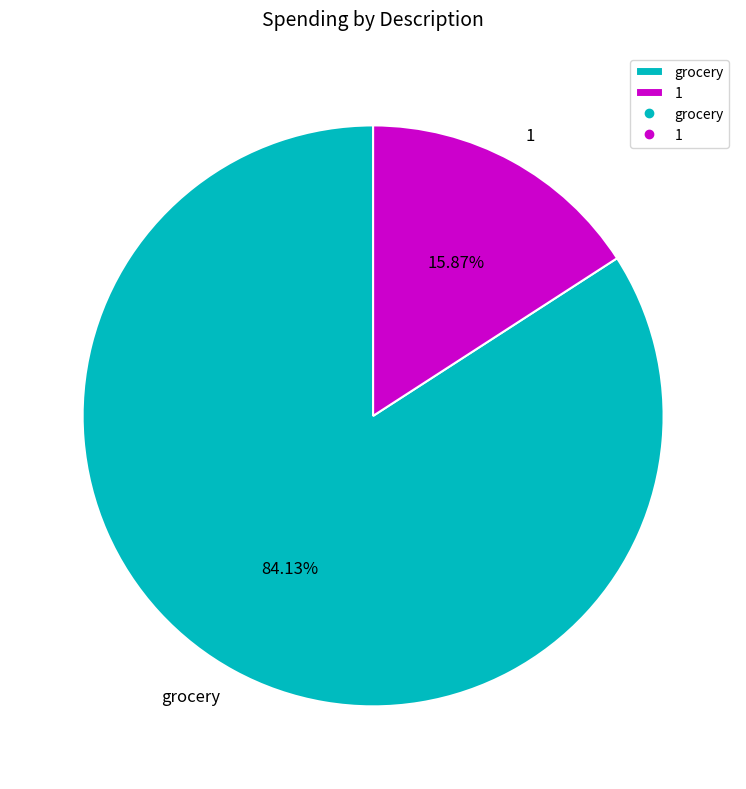

Which has a higher value, grocery or 1?

grocery